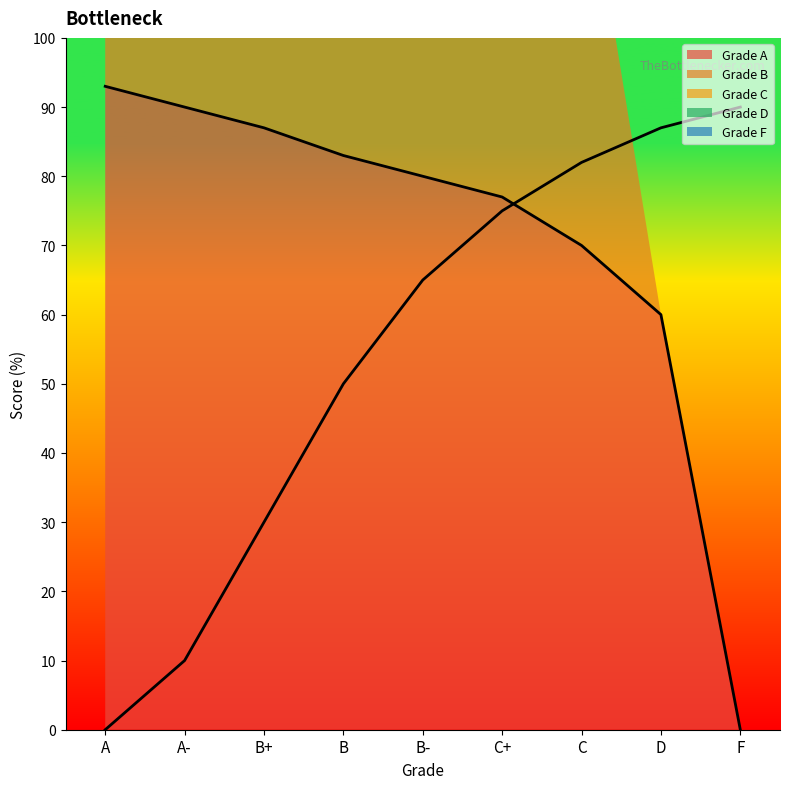

At which label is Grade A closest to 46?

D